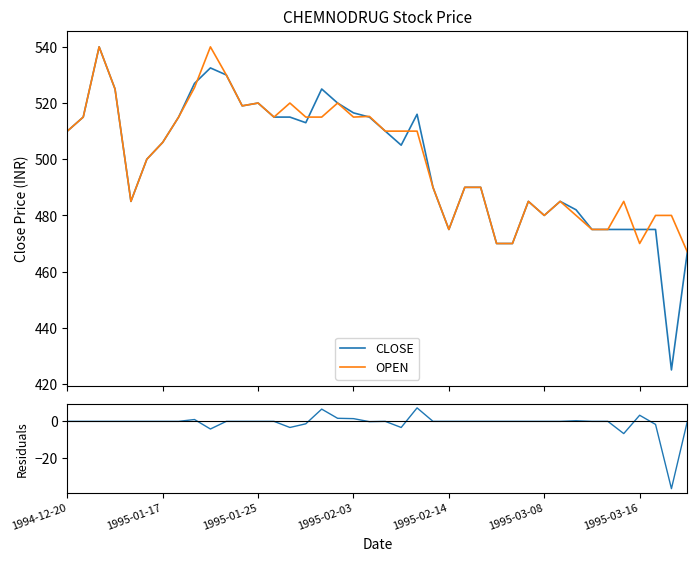

Rank the series by their maximum value, from highest to lowest.

CLOSE, OPEN, Residuals